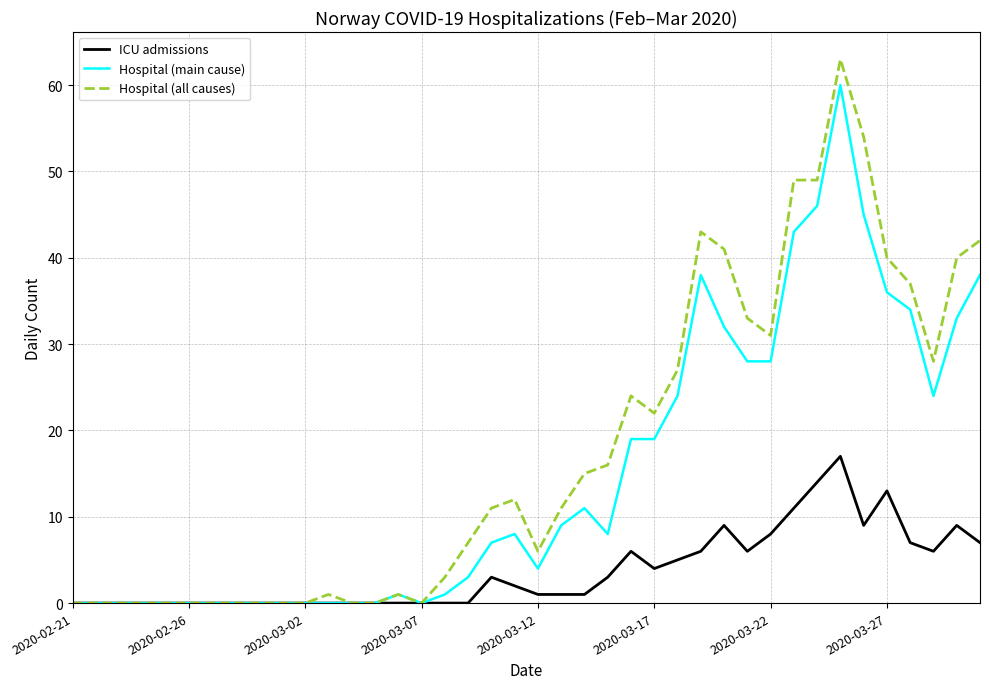

Which series has the largest total across all categories?

Hospital (all causes)